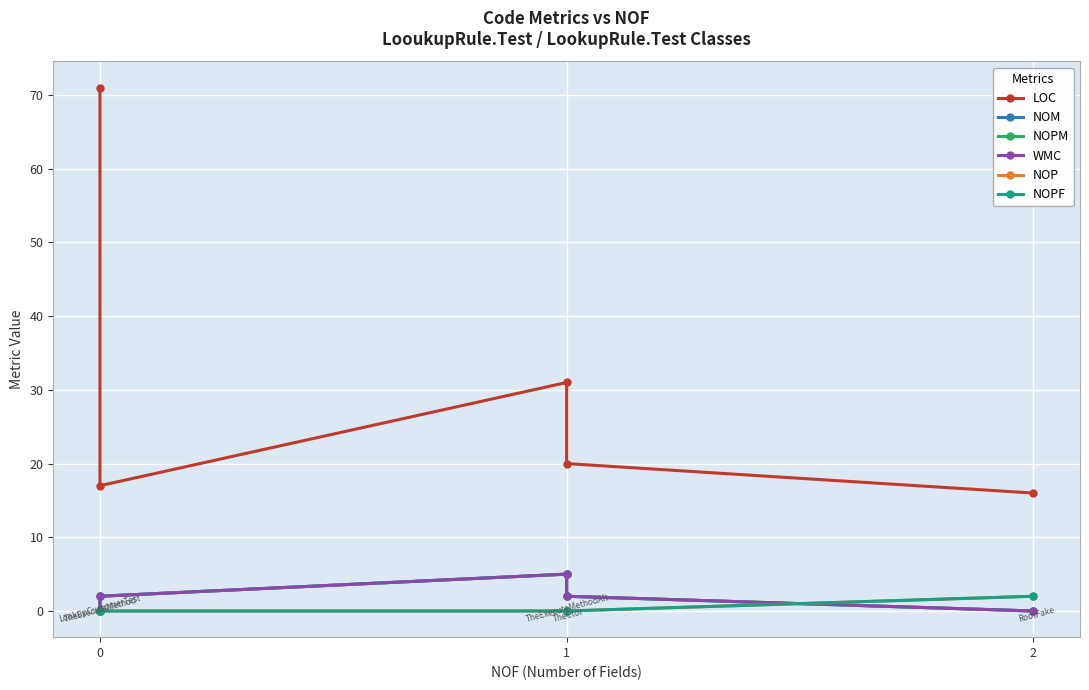

How many interior local peaks does the WMC series have?

1